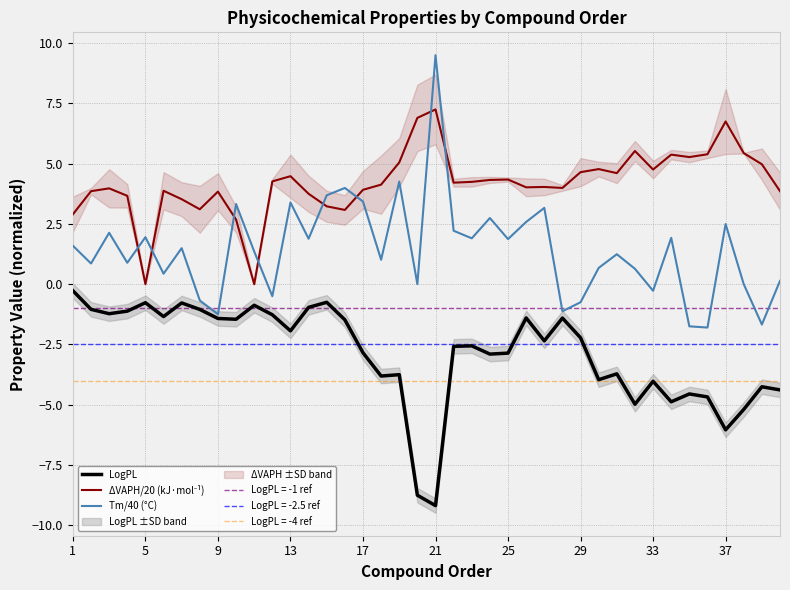

What is the minimum value for LogPL?

-9.2